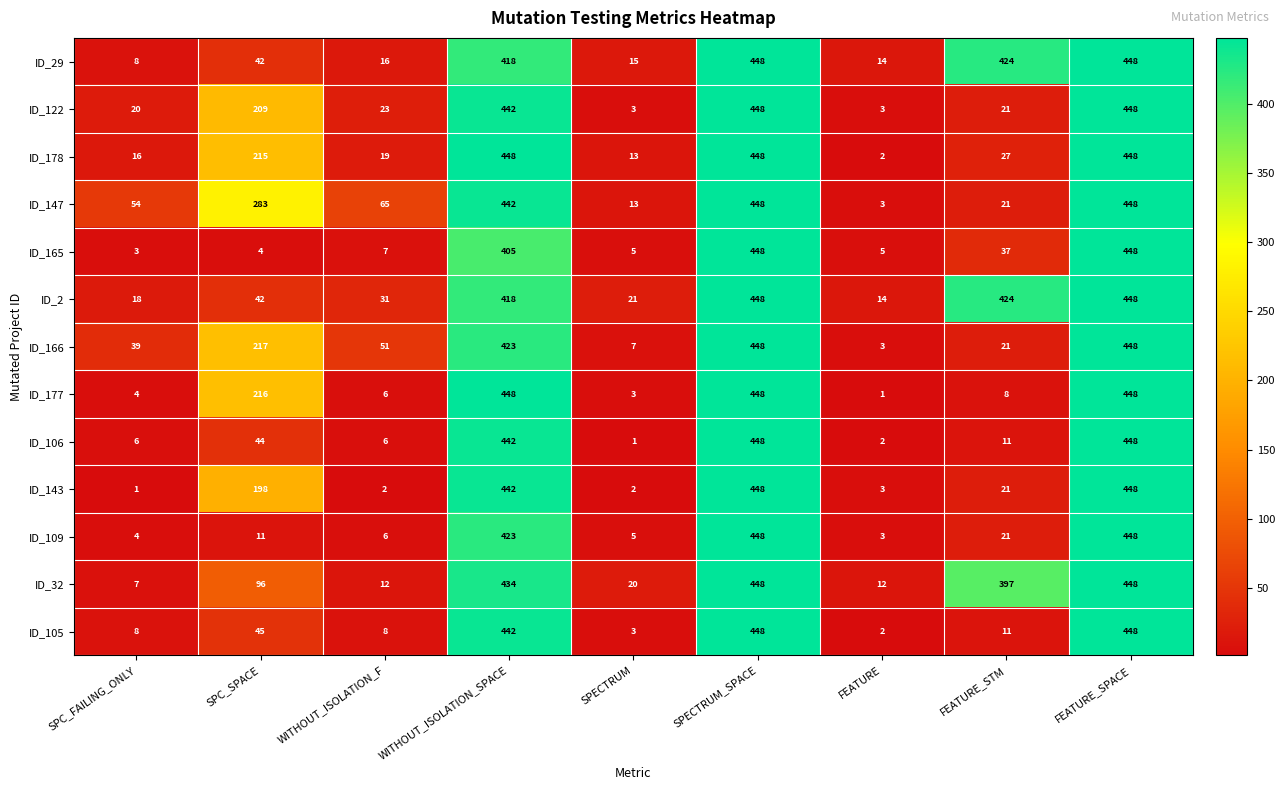

What is the greatest value displayed?

448